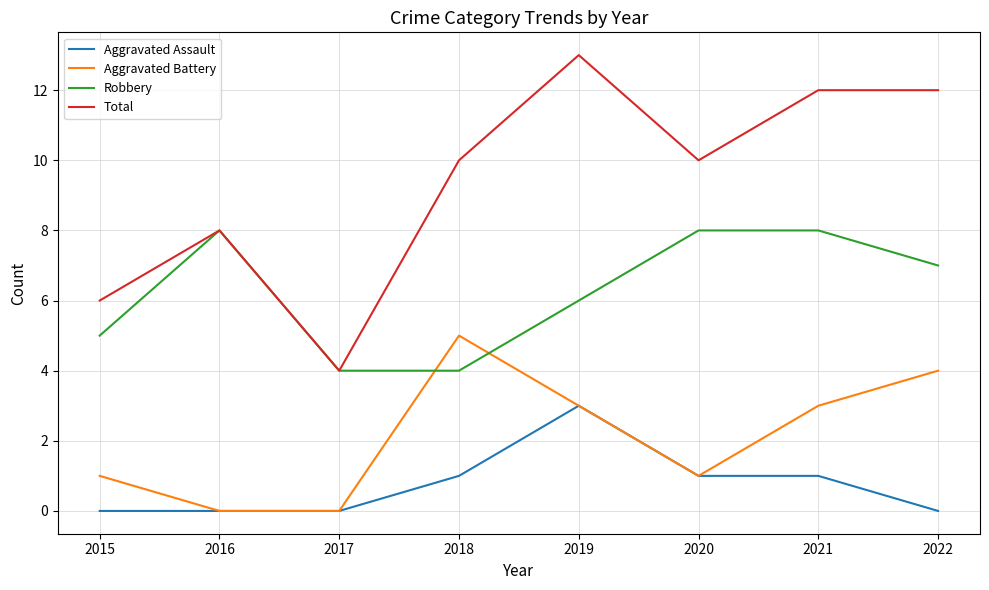

Reading left to right, list all the values displayed in this chart.

Aggravated Assault: 2015=0	2016=0	2017=0	2018=1	2019=3	2020=1	2021=1	2022=0
Aggravated Battery: 2015=1	2016=0	2017=0	2018=5	2019=3	2020=1	2021=3	2022=4
Robbery: 2015=5	2016=8	2017=4	2018=4	2019=6	2020=8	2021=8	2022=7
Total: 2015=6	2016=8	2017=4	2018=10	2019=13	2020=10	2021=12	2022=12